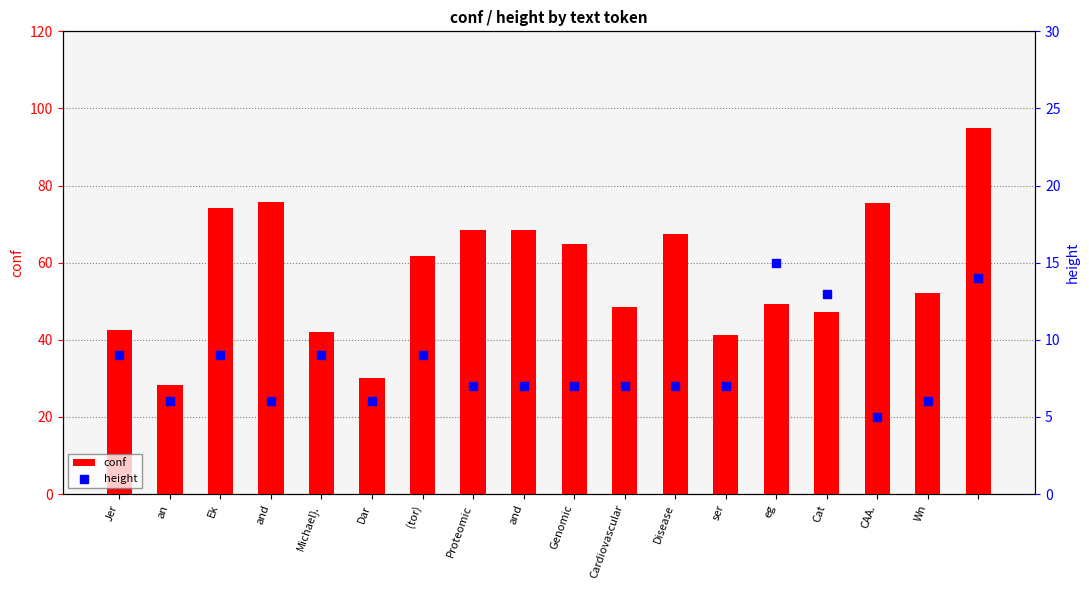

What are all the series names shown in the legend?

conf, height